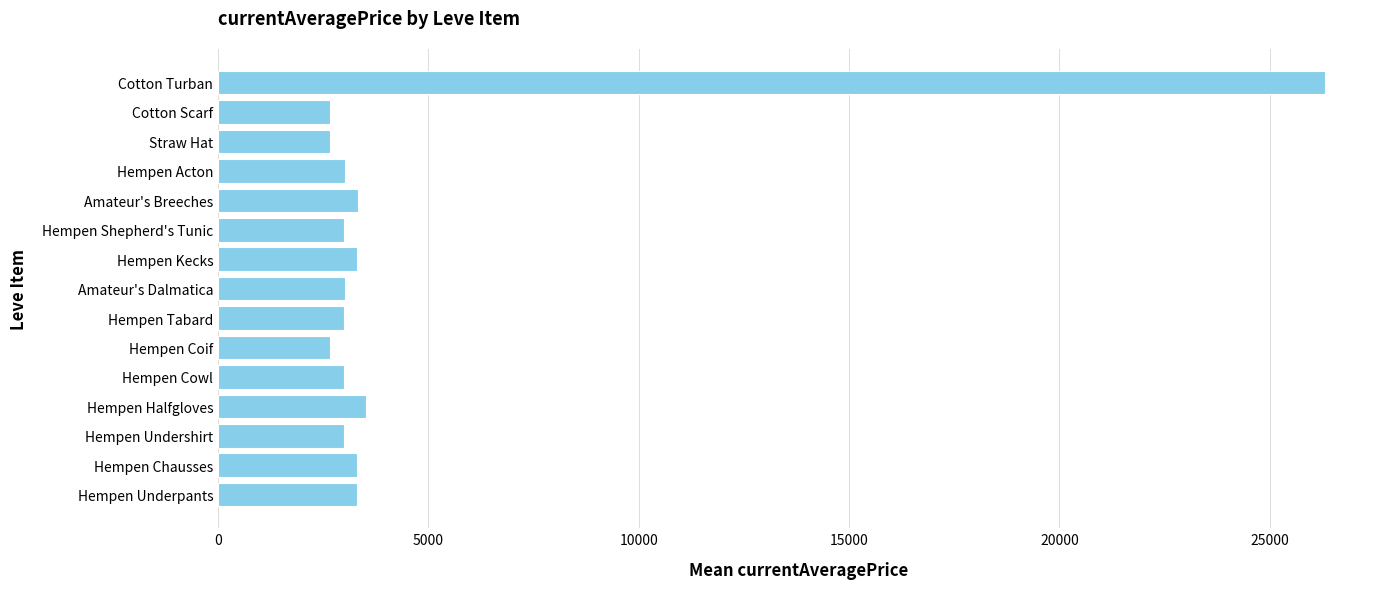

What is the difference between the maximum and minimum values?

23646